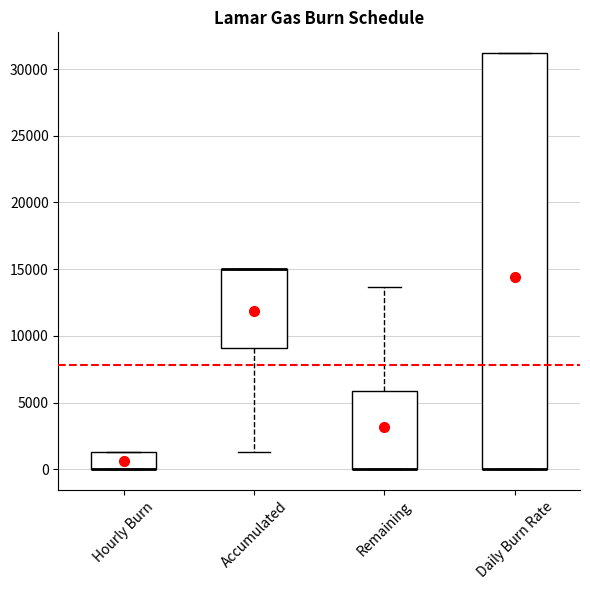

Where is the upper edge of the box for Daily Burn Rate on the y-axis? The values are not printed on the chart, so give them approximately, as read against the axis.

31000